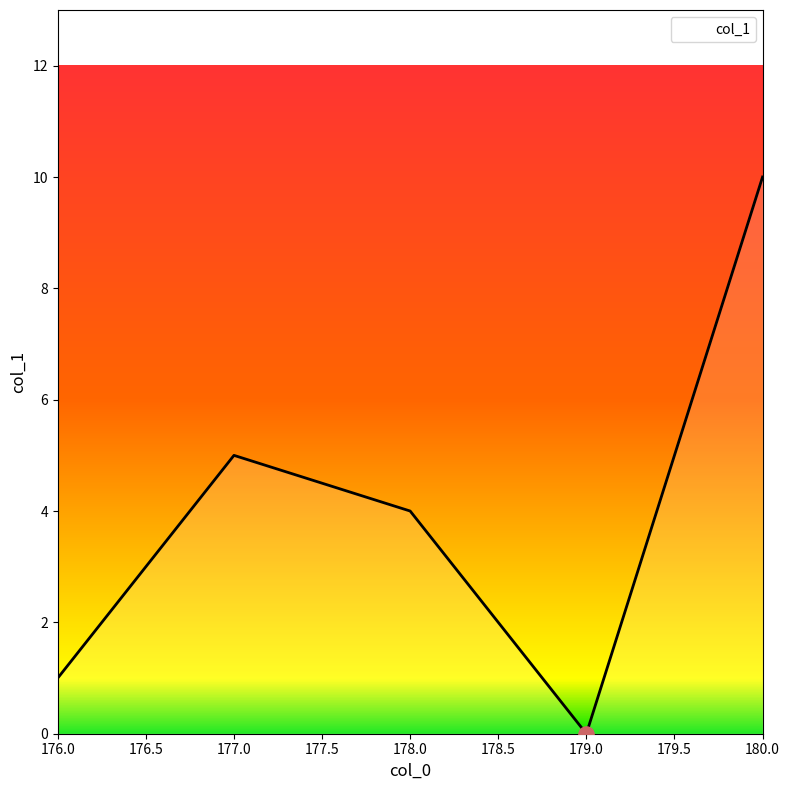

What is the change in value from 176.0 to 180.0?

+9